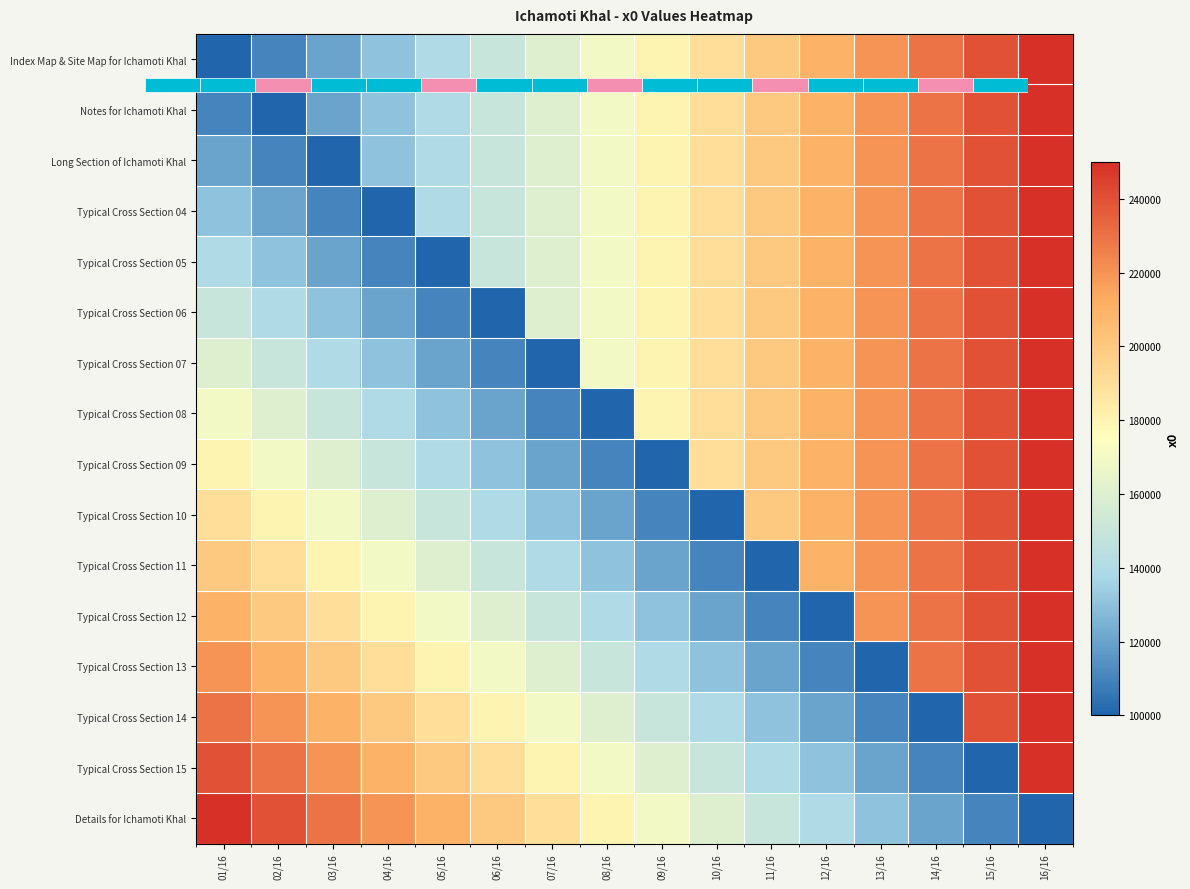

At which category does the chart reach its minimum across all series?

01/16